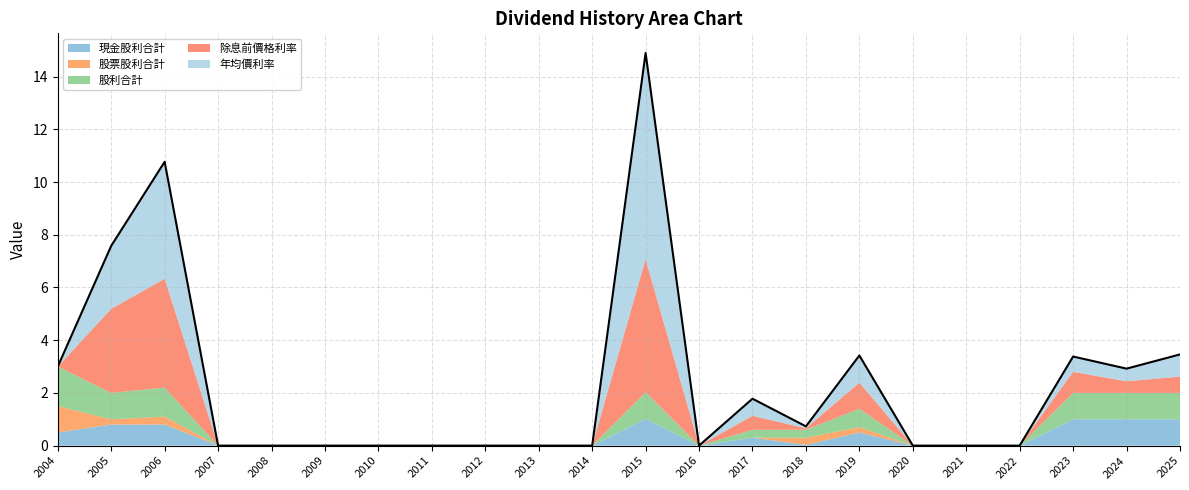

True or false: 除息前價格利率 has more than 1 interior local peaks.

True